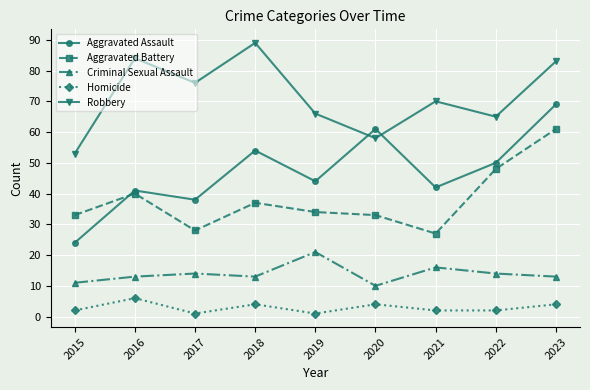

True or false: Aggravated Assault has more than 0 interior local peaks.

True